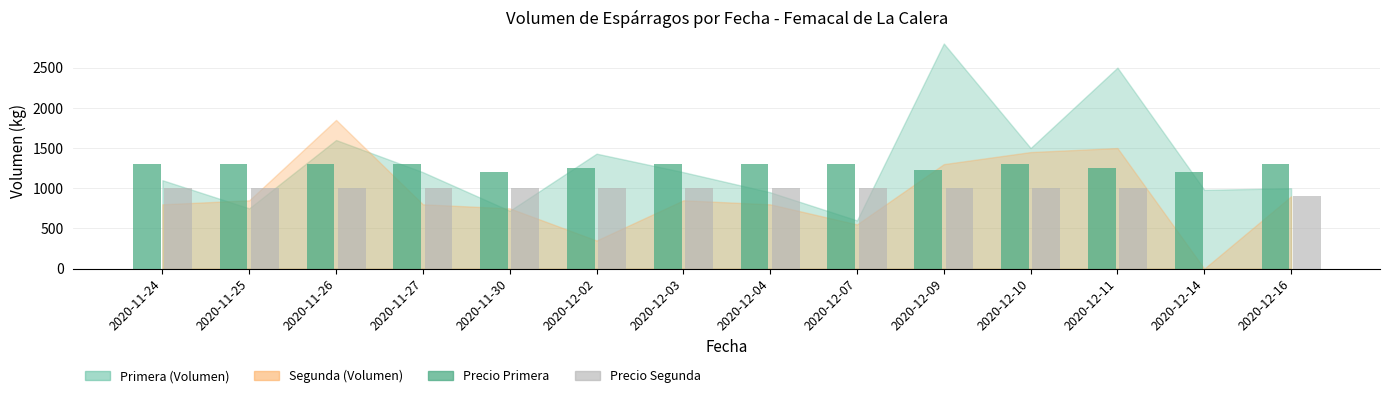

Is the value of Precio Segunda at 2020-11-26 greater than the value of Precio Primera at 2020-12-10?

No